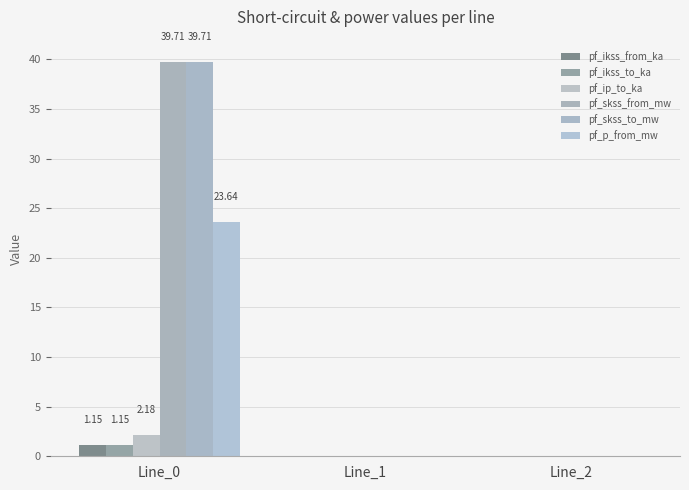

List the labels in order of pf_ip_to_ka value, largest first.

Line_0, Line_1, Line_2